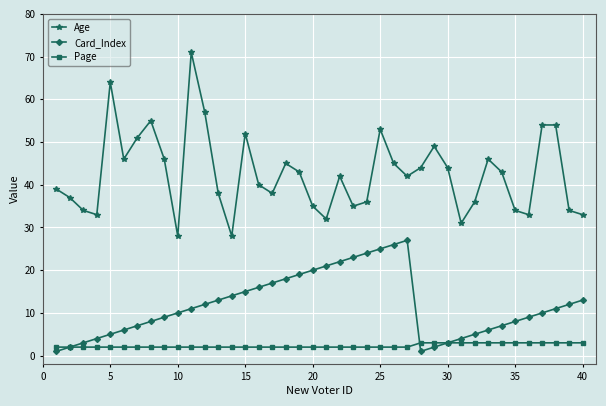

True or false: Page and Age intersect in this chart.

False